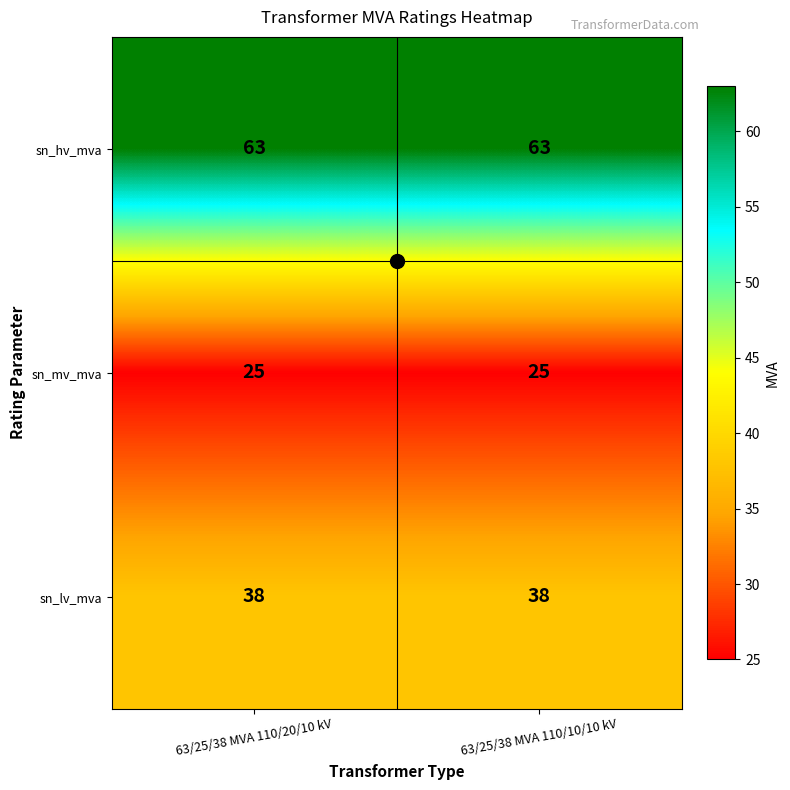

At 63/25/38 MVA 110/10/10 kV, list the series in order from largest to smallest.

sn_hv_mva, sn_lv_mva, sn_mv_mva